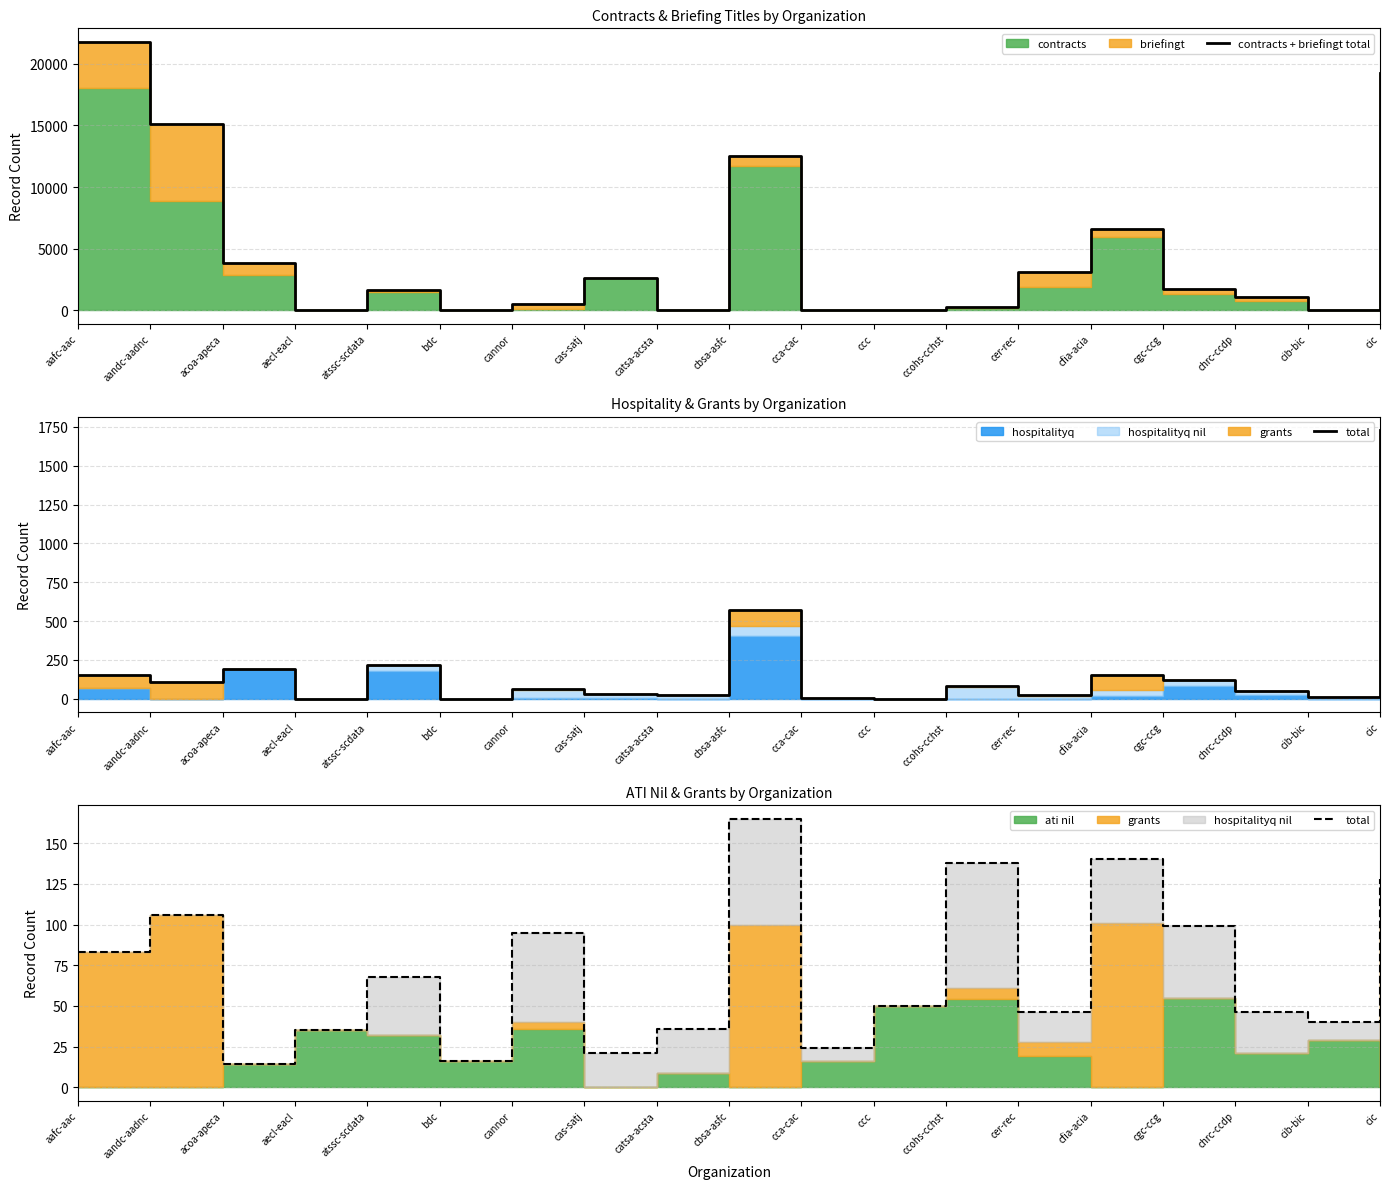

At how many categories does at least one series exceed 16944?

2